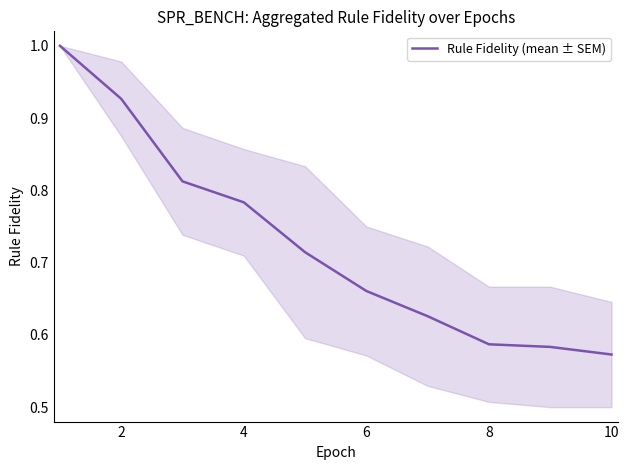

What is the greatest value displayed?

1.0